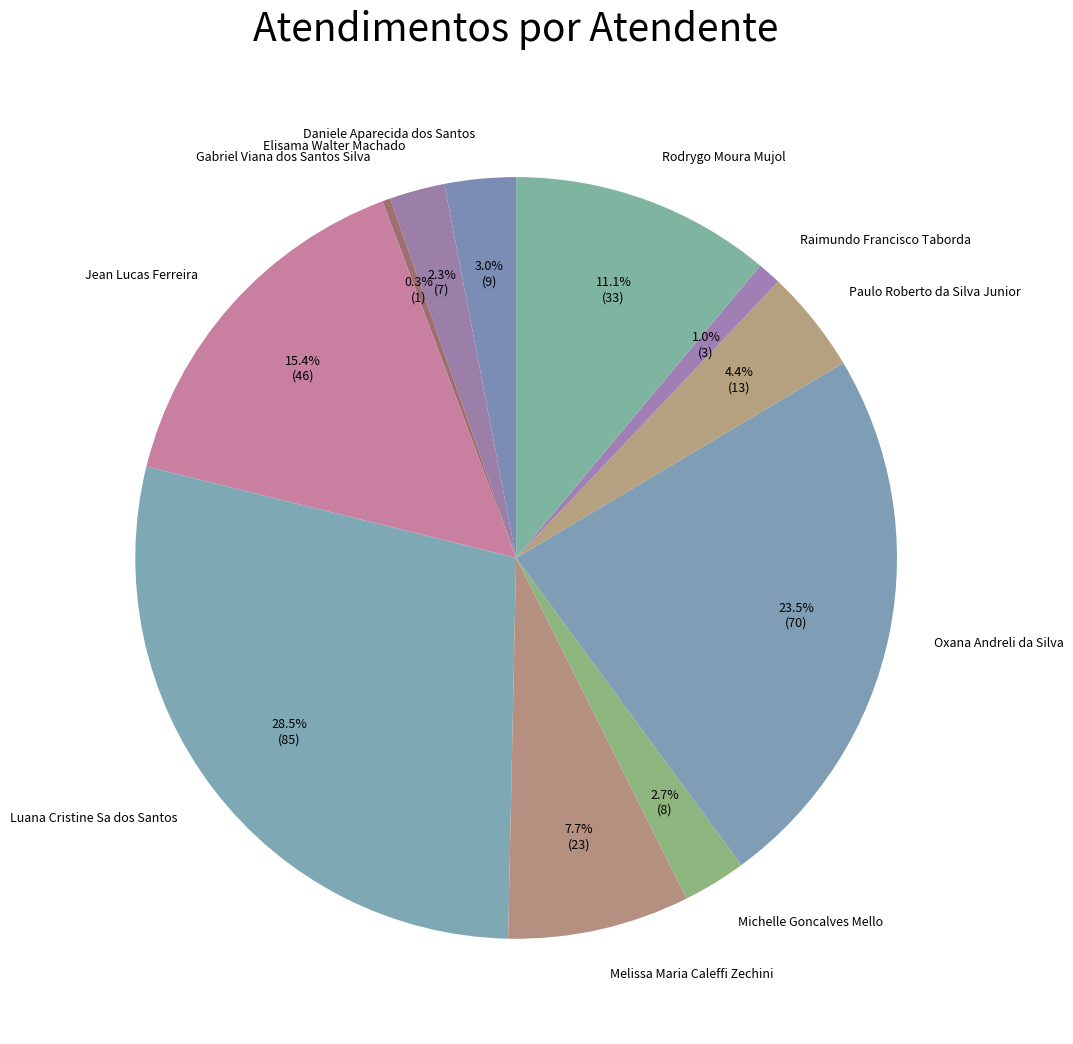

To the nearest percent, what is the difference between the largest and smallest slice percentages?

28%